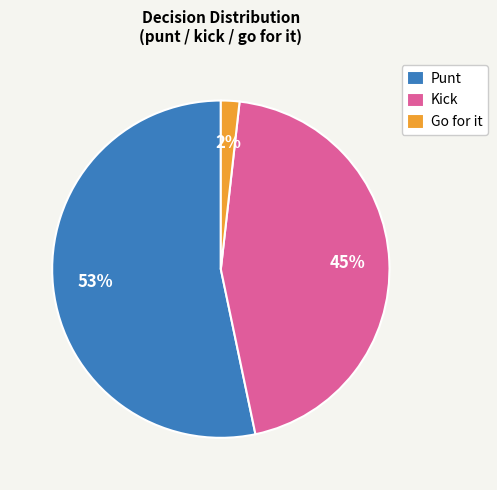

To the nearest percent, what is the combined percentage of Go for it and Punt?

55%